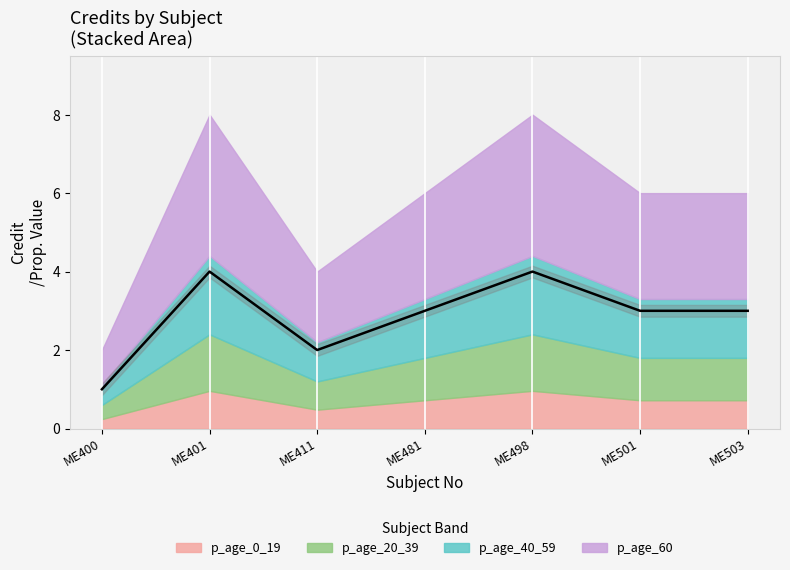

List the labels in order of value, smallest first.

ME400, ME411, ME481, ME501, ME503, ME401, ME498